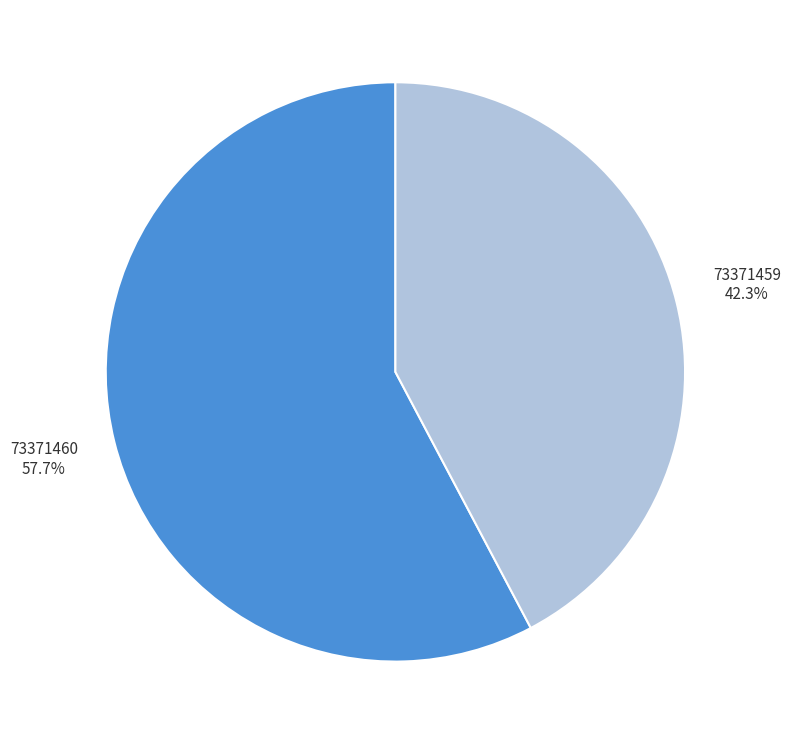

Is there any slice that represents more than half of the pie?

Yes